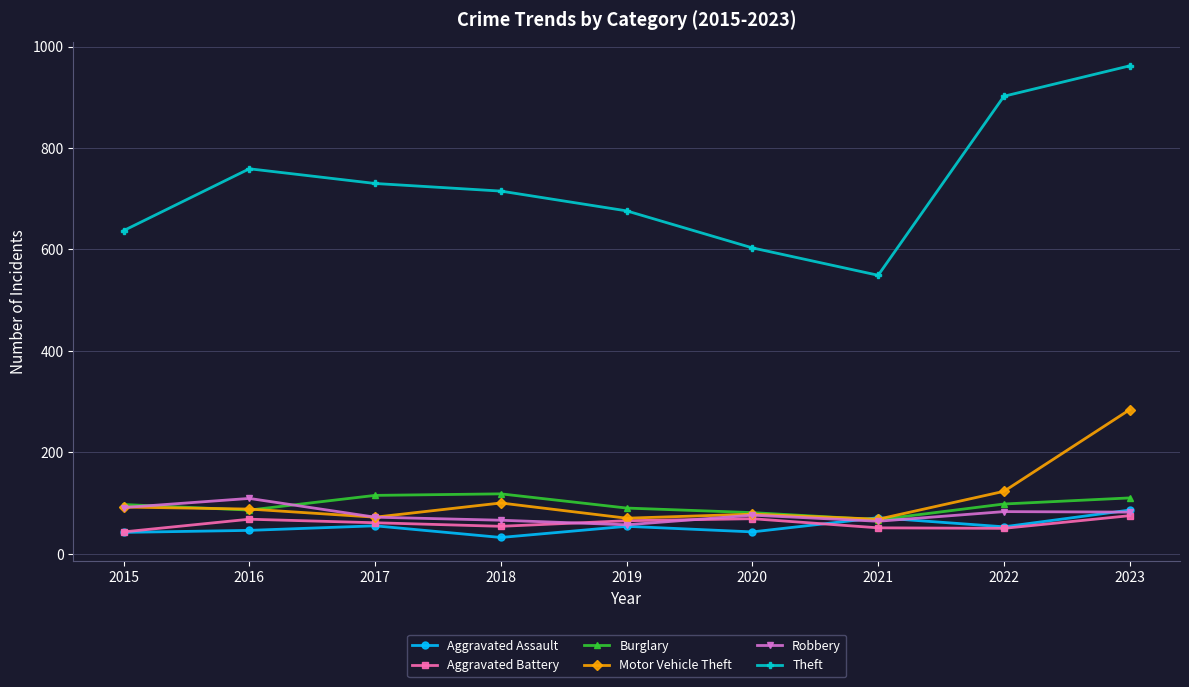

What is the minimum value shown in the chart?

32